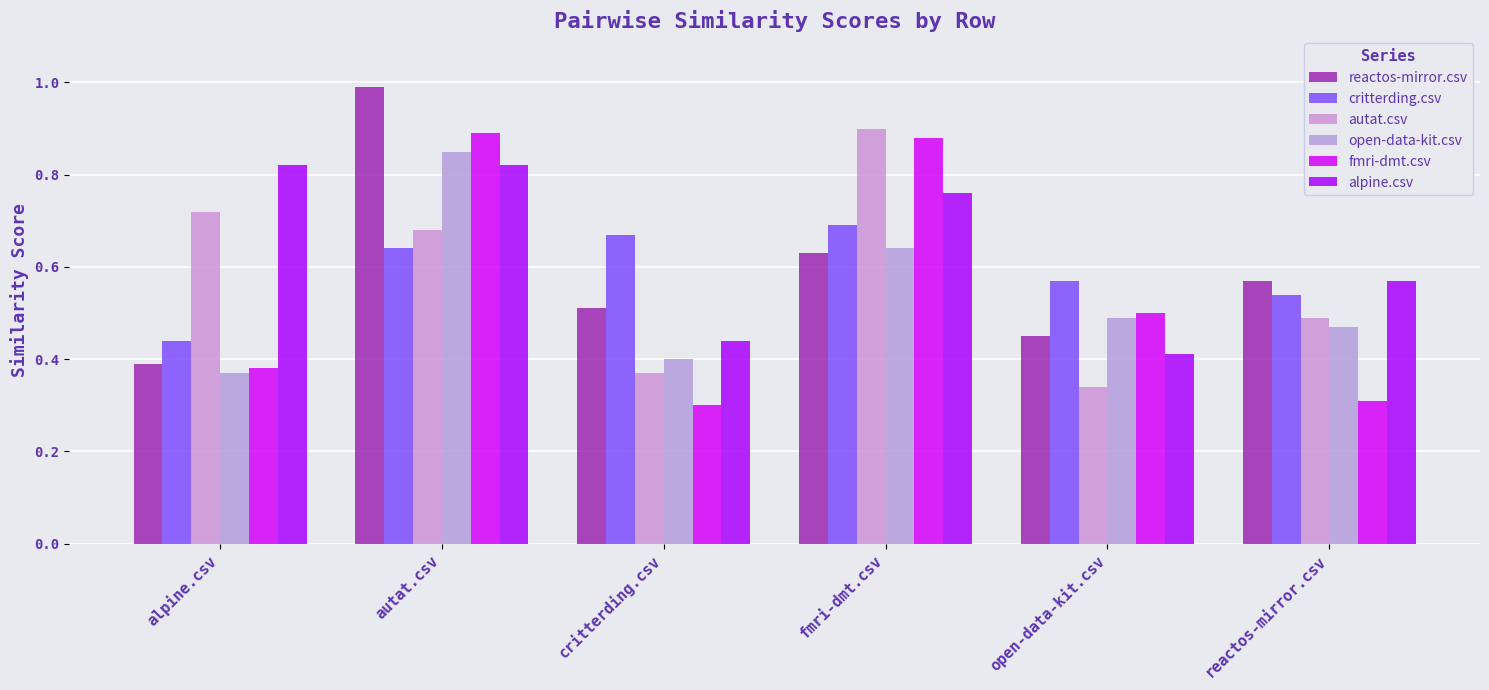

What is the difference between the maximum and minimum values in the fmri-dmt.csv series?

0.6